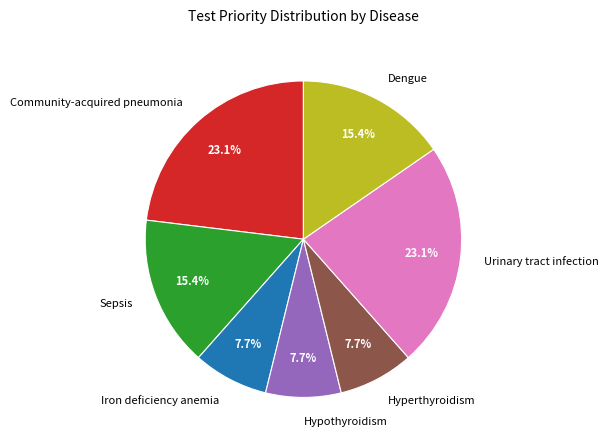

Does Hyperthyroidism represent more than half of the total?

No